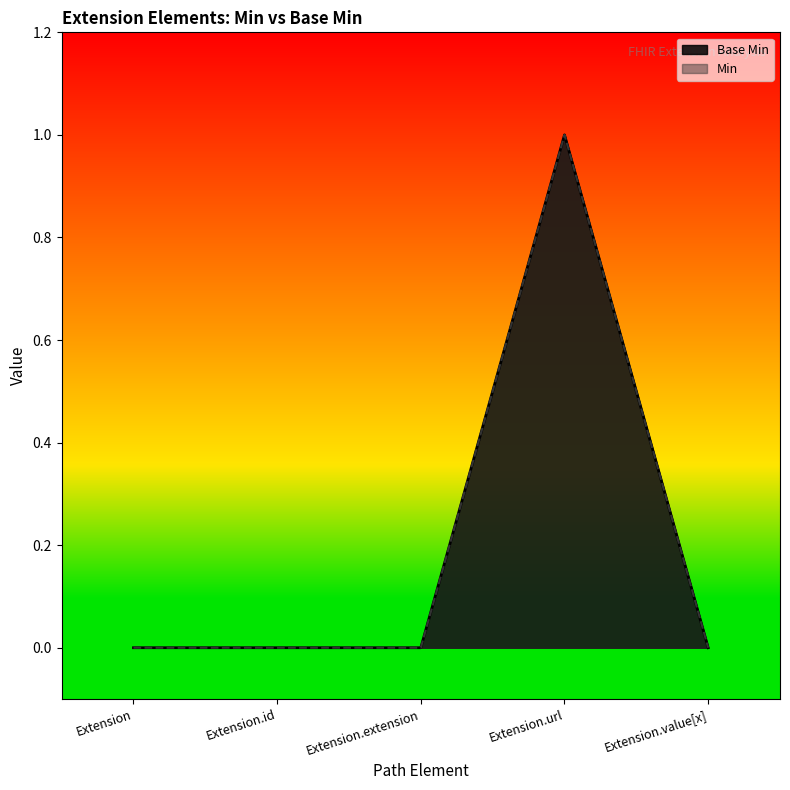

At which category does the data reach its first local peak?

Extension.url